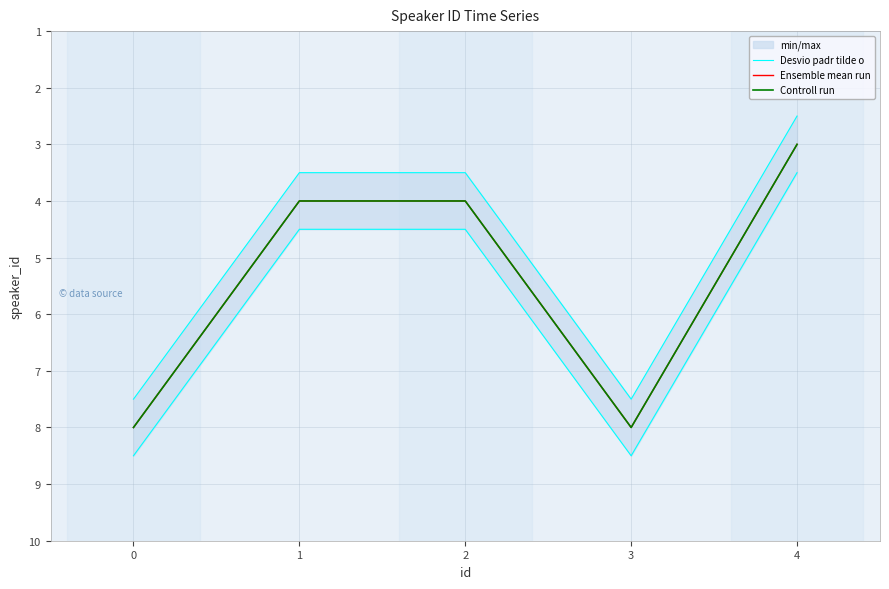

At 3, list the series in order from smallest to largest.

Desvio padr tilde o, Ensemble mean run, Controll run